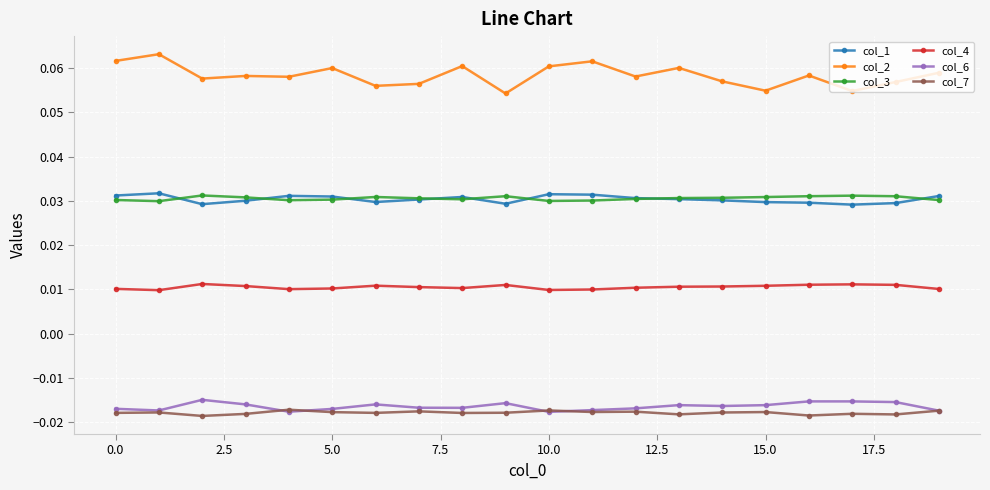

At how many categories does at least one series exceed 0?

20